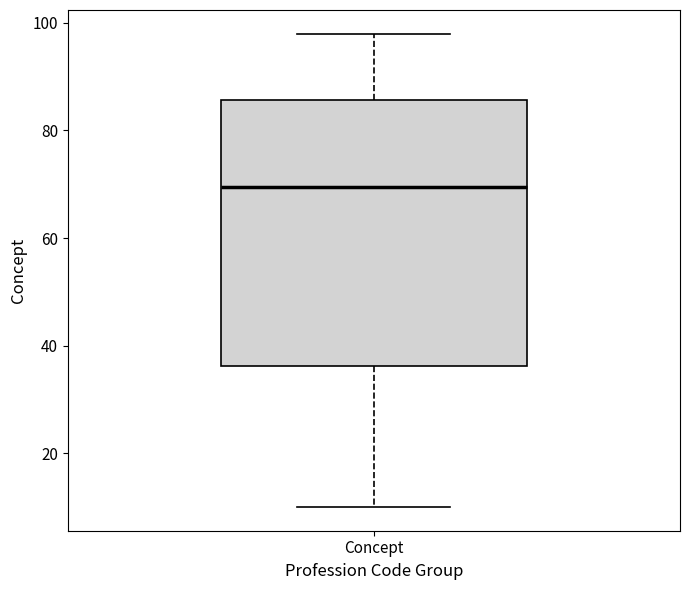

Read this box plot against the y-axis: the position of the median line, the range covered by the box, and the ends of both whiskers. The values are not printed on the chart, so give them approximately, as read against the axis.

median 70, box 36 to 86, whiskers 10 to 98